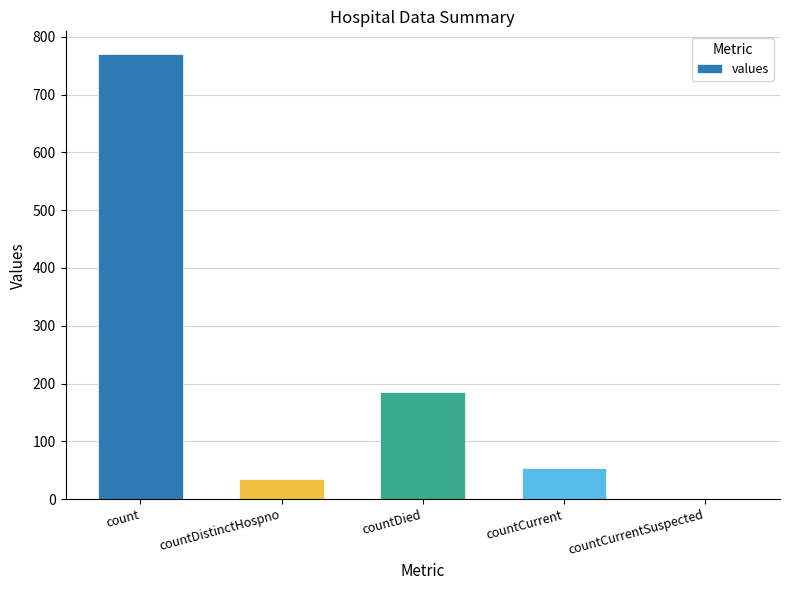

Approximately how many times larger is the value at countDied compared to countCurrent?

3.5